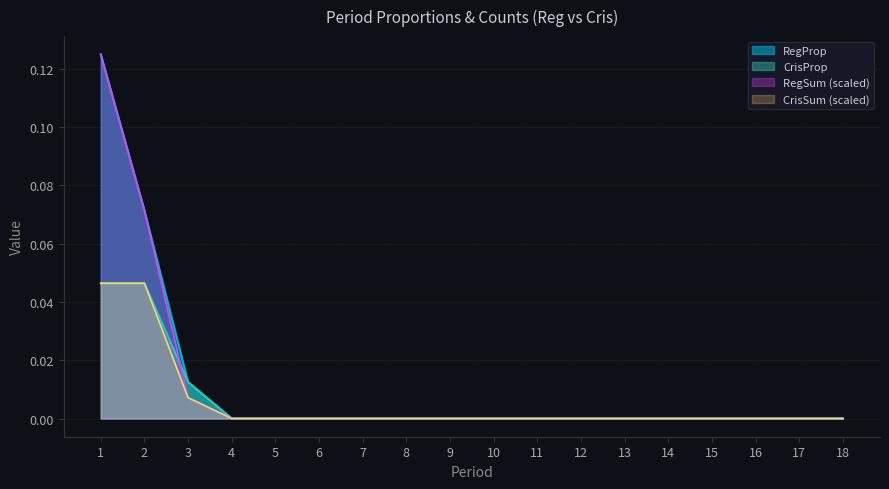

At how many categories does at least one series exceed 0?

3